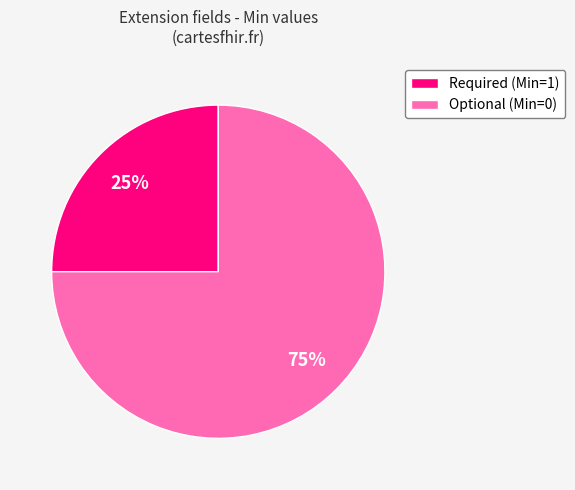

Which has a higher value, Optional (Min=0) or Required (Min=1)?

Optional (Min=0)